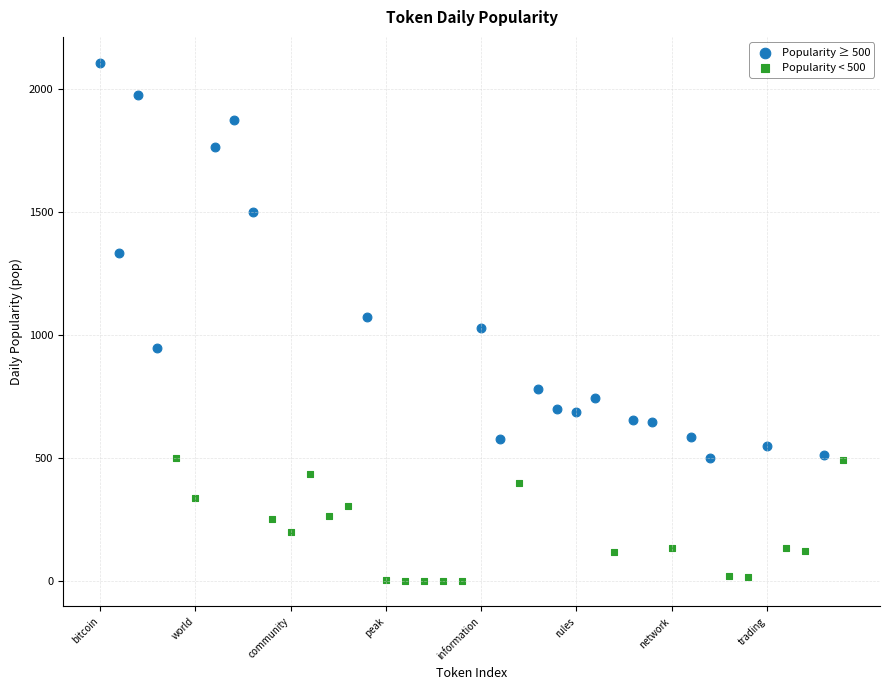

Which series contains the lowest Y value?

Popularity < 500